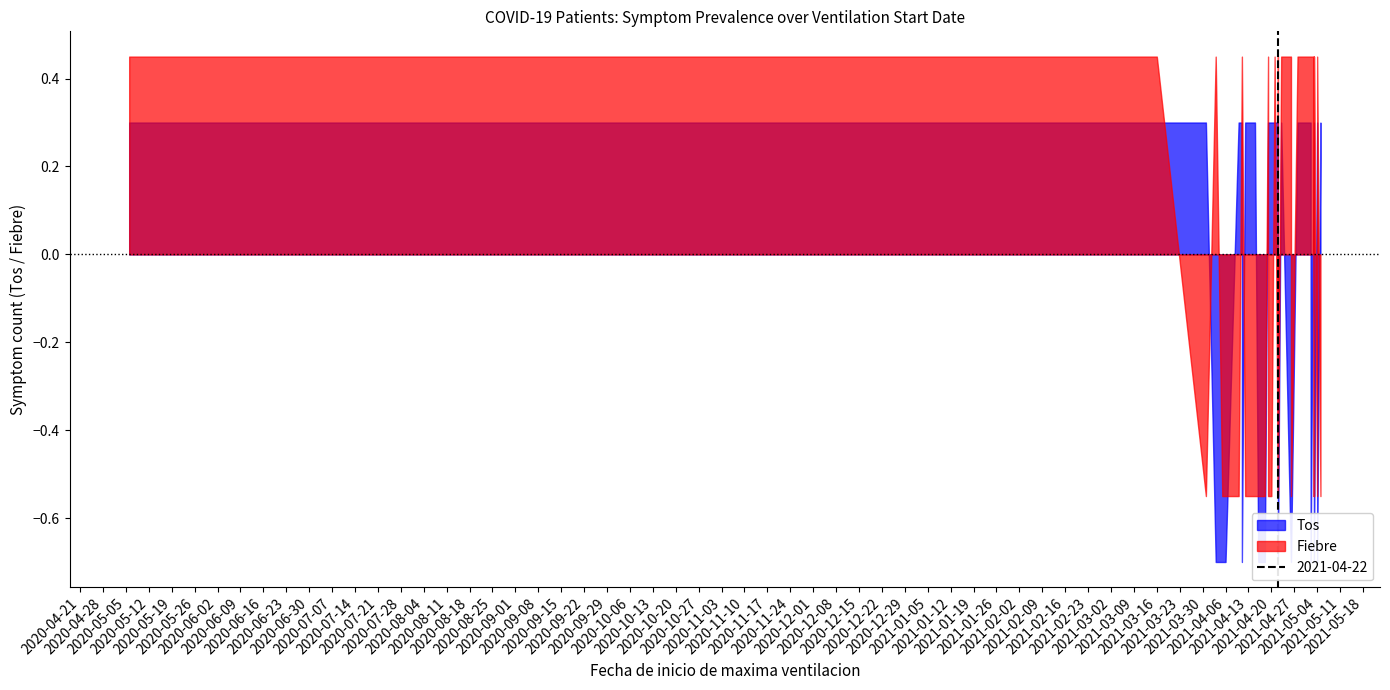

List the series in order of their overall mean, lowest first.

Fiebre, Tos